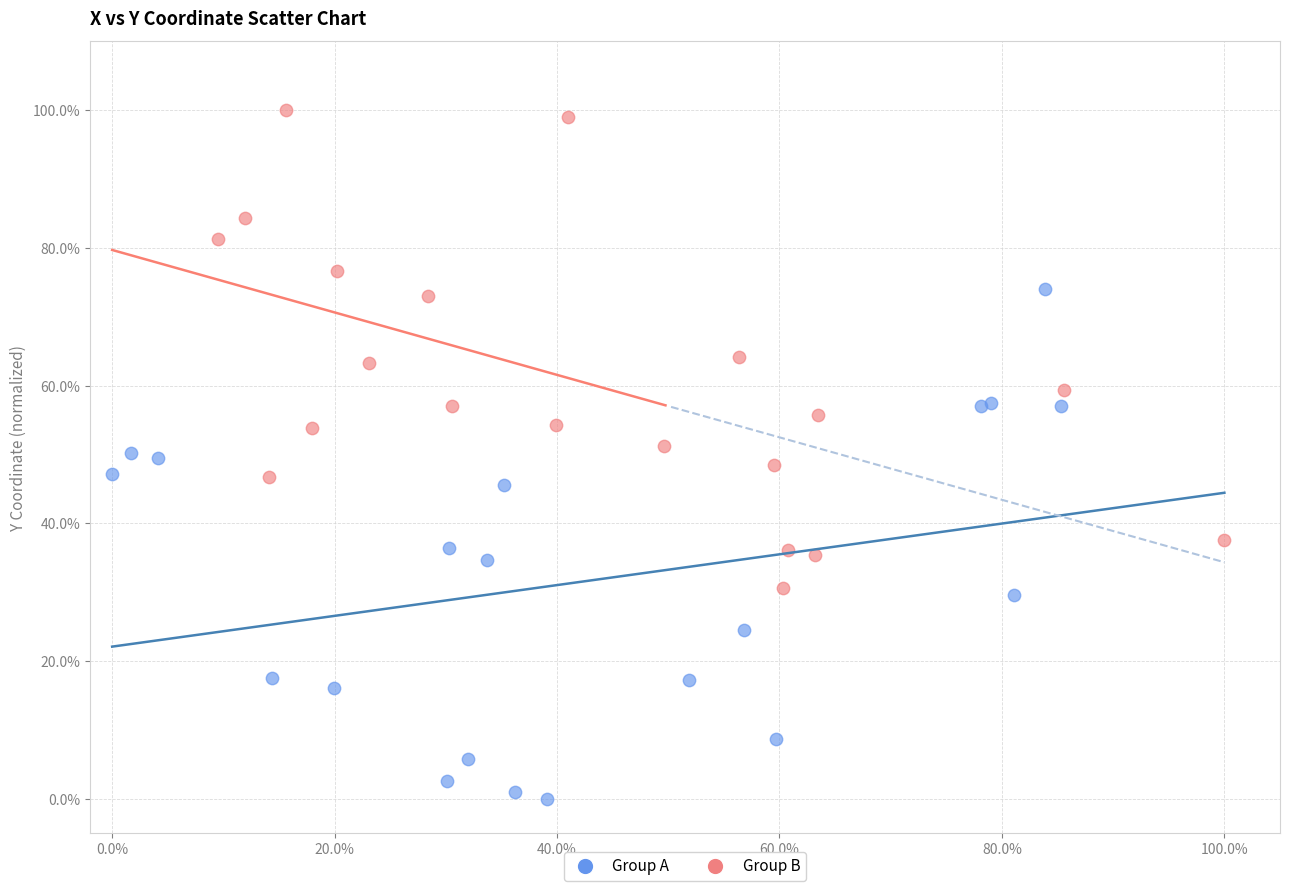

Which series contains the lowest Y value?

Group A